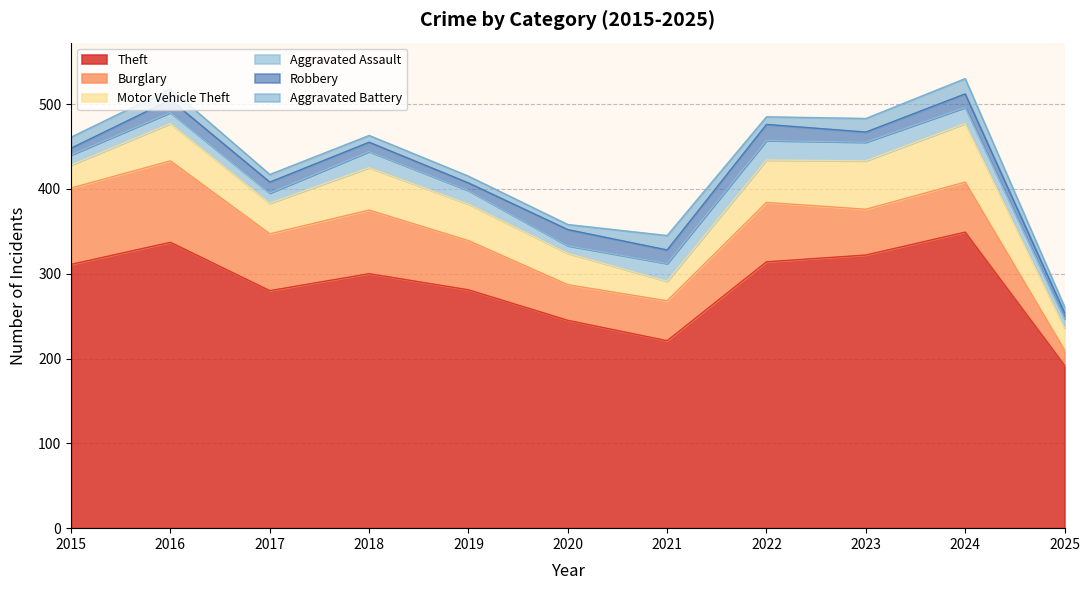

At which label does Theft reach its minimum?

2025